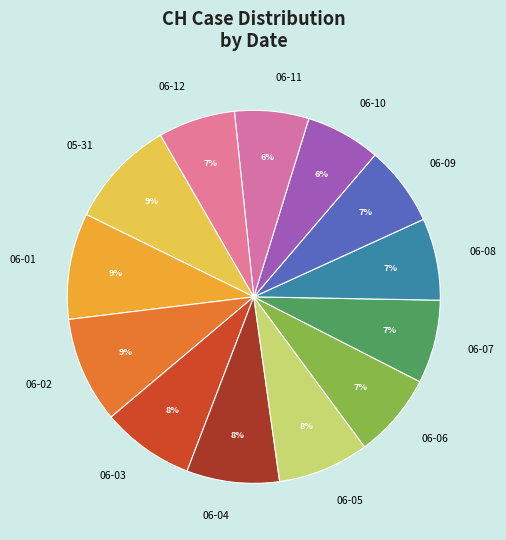

To the nearest percent, what percentage of the pie is 06-03?

8%